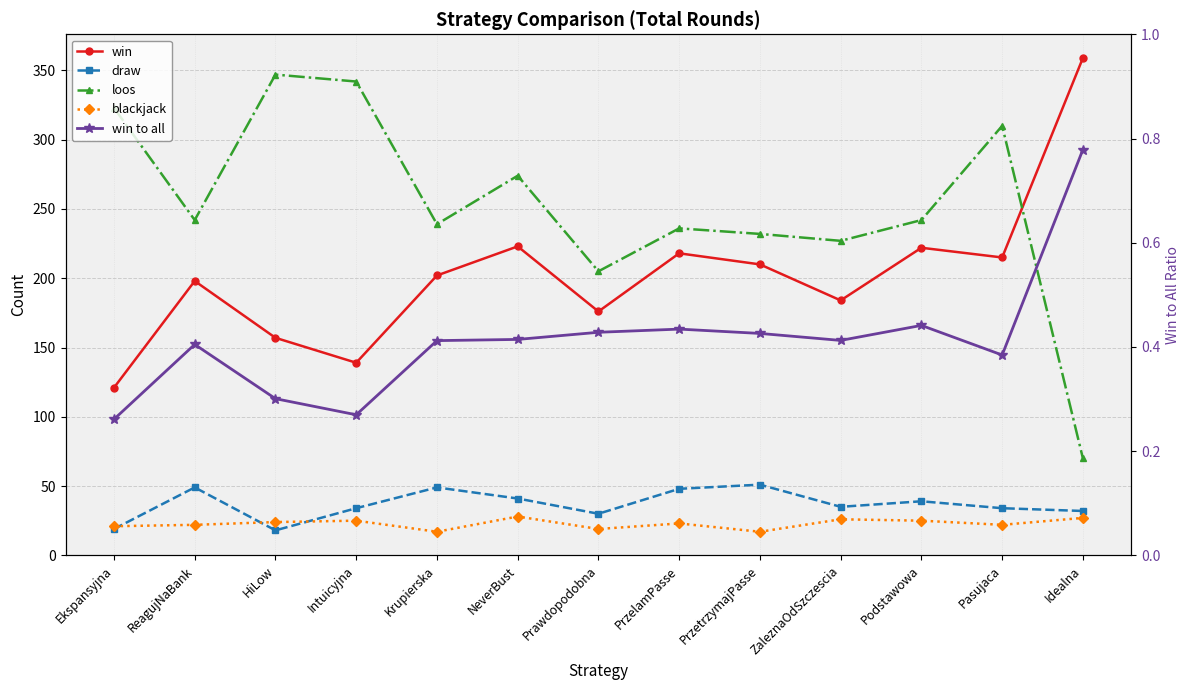

In win to all, how many points are lower than both neighbors (excluding endpoints)?

3